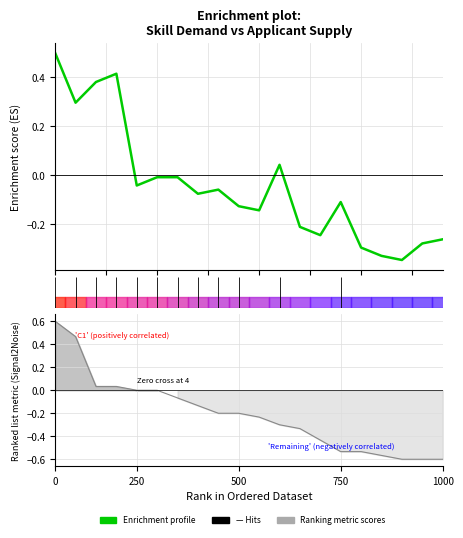

What is the difference between the maximum and minimum values?

0.8